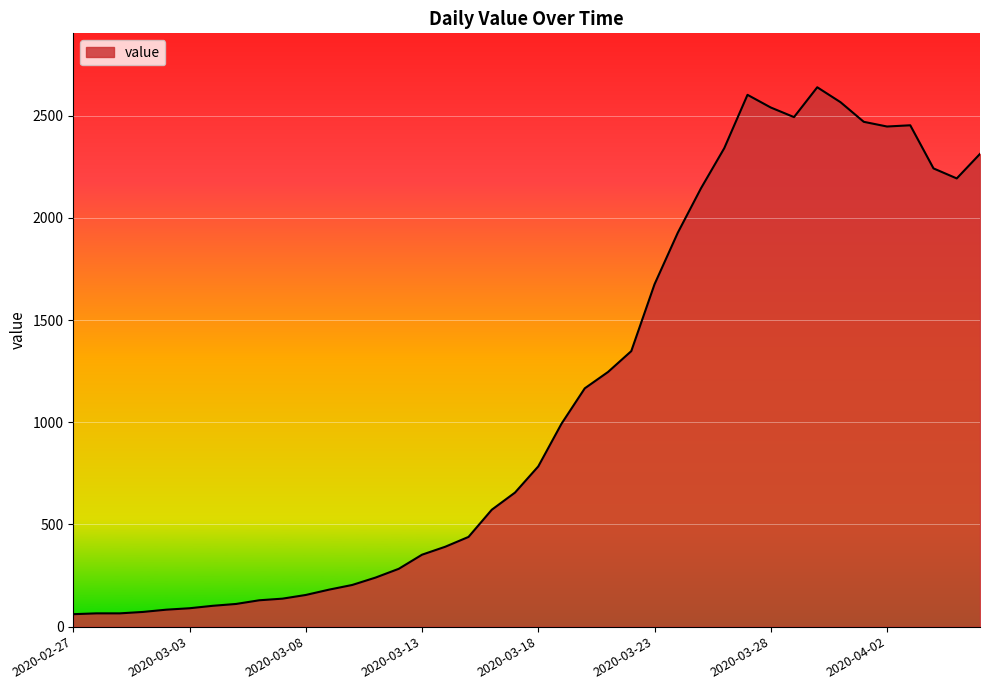

What is the greatest value displayed?

2639